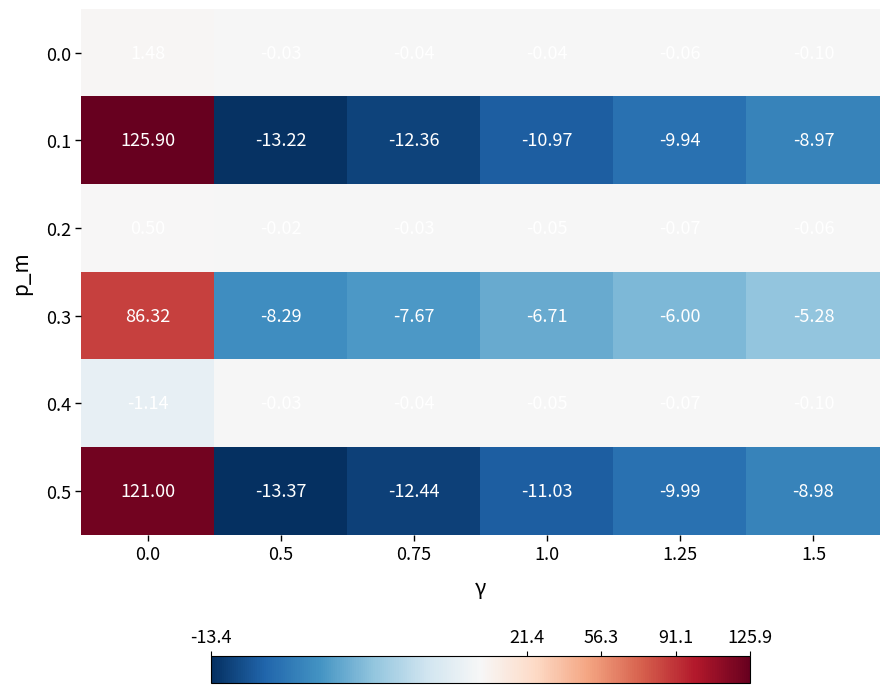

How many negative values does the 0.3 series have?

5